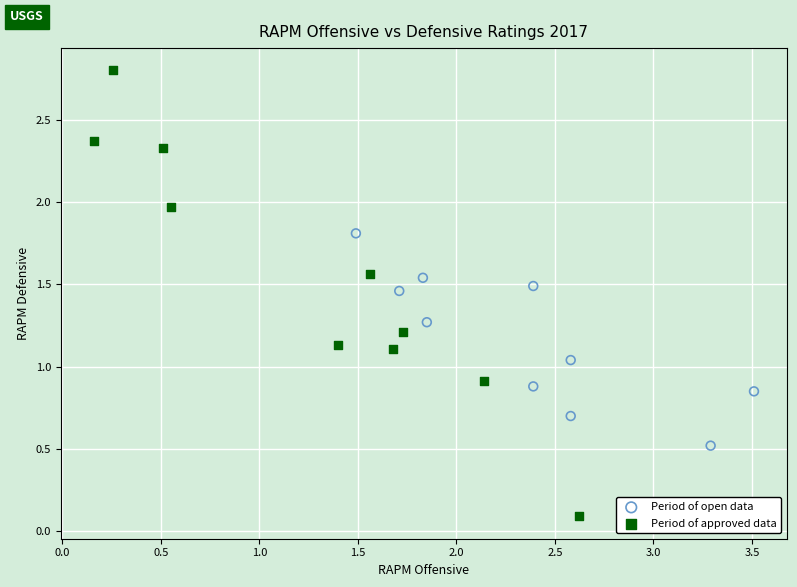

Which series reaches the minimum Y coordinate?

Period of approved data